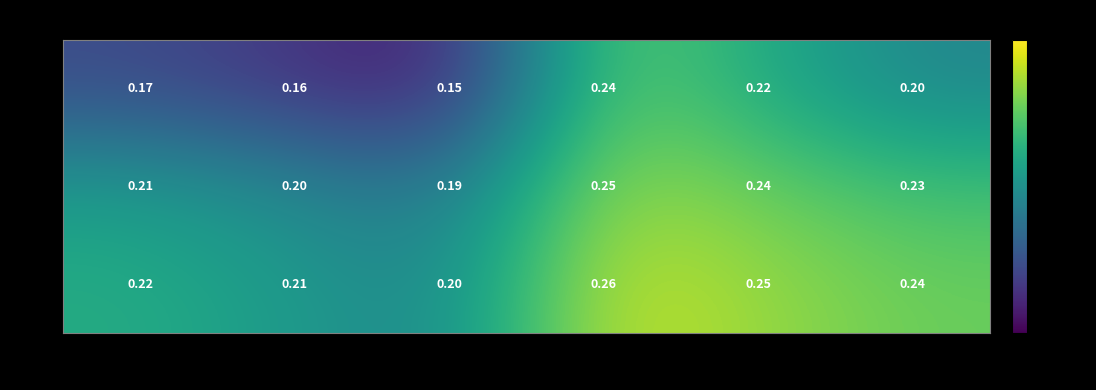

Is the value of 1m at 465 (C) greater than the value of 3m at 450 (P)?

No